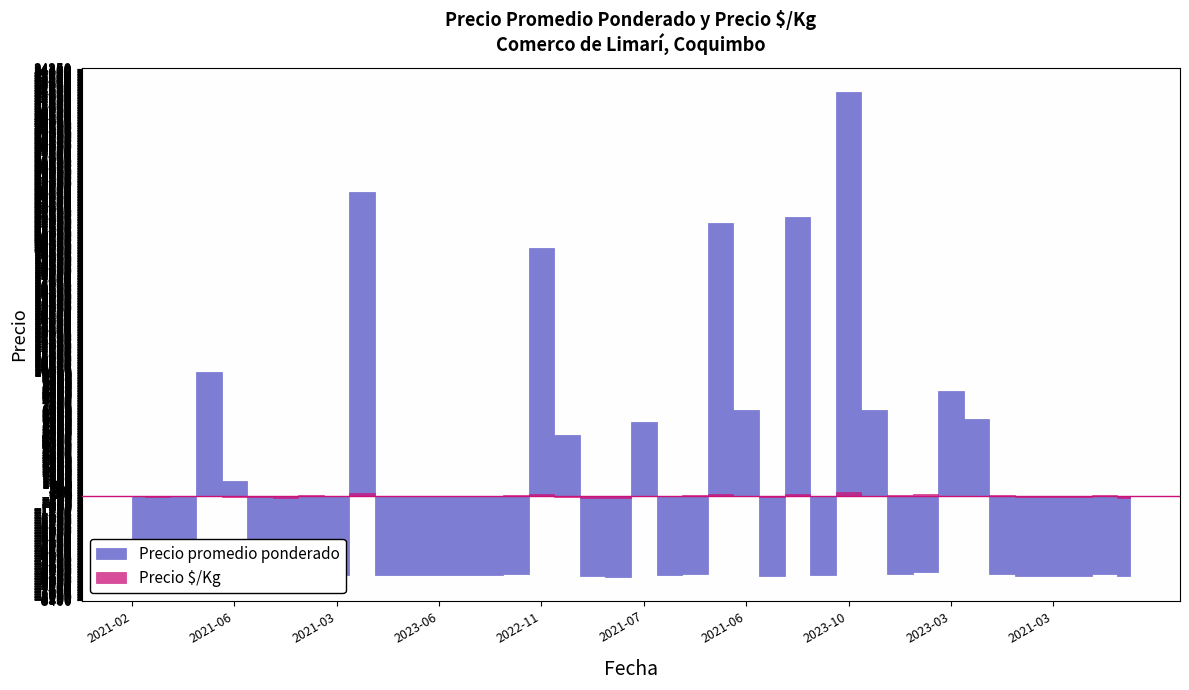

True or false: Precio $/Kg and Precio promedio ponderado cross at least once.

False